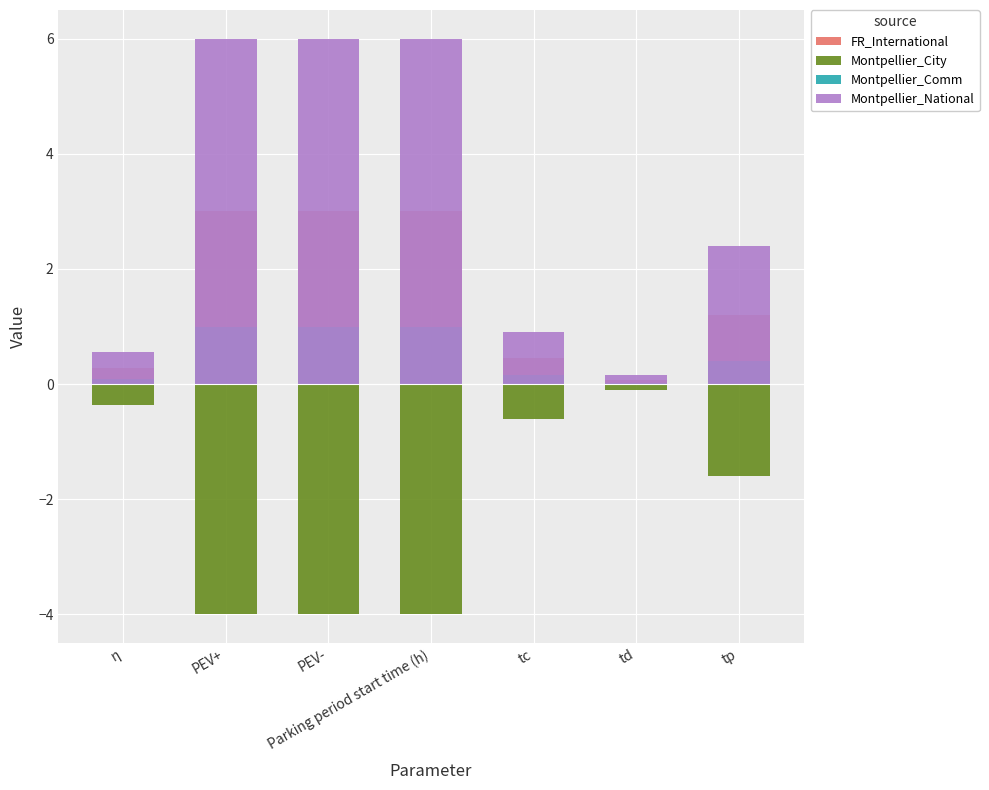

Is the value of Montpellier_City at PEV+ greater than the value of FR_International at η?

No